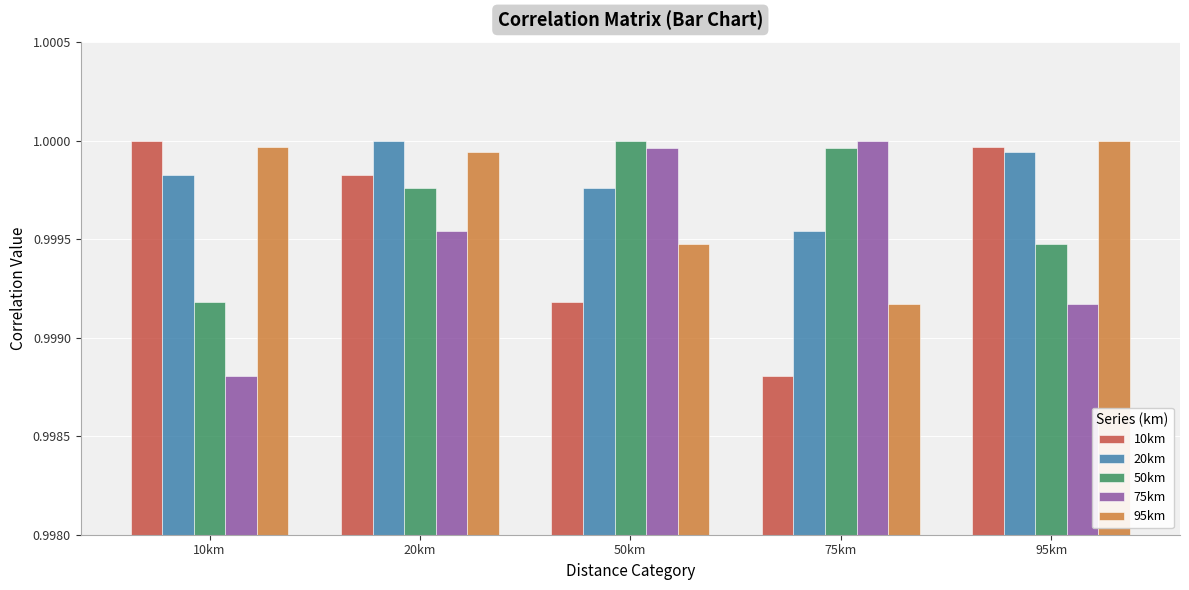

Rank the categories by 75km value from lowest to highest.

10km, 95km, 20km, 50km, 75km